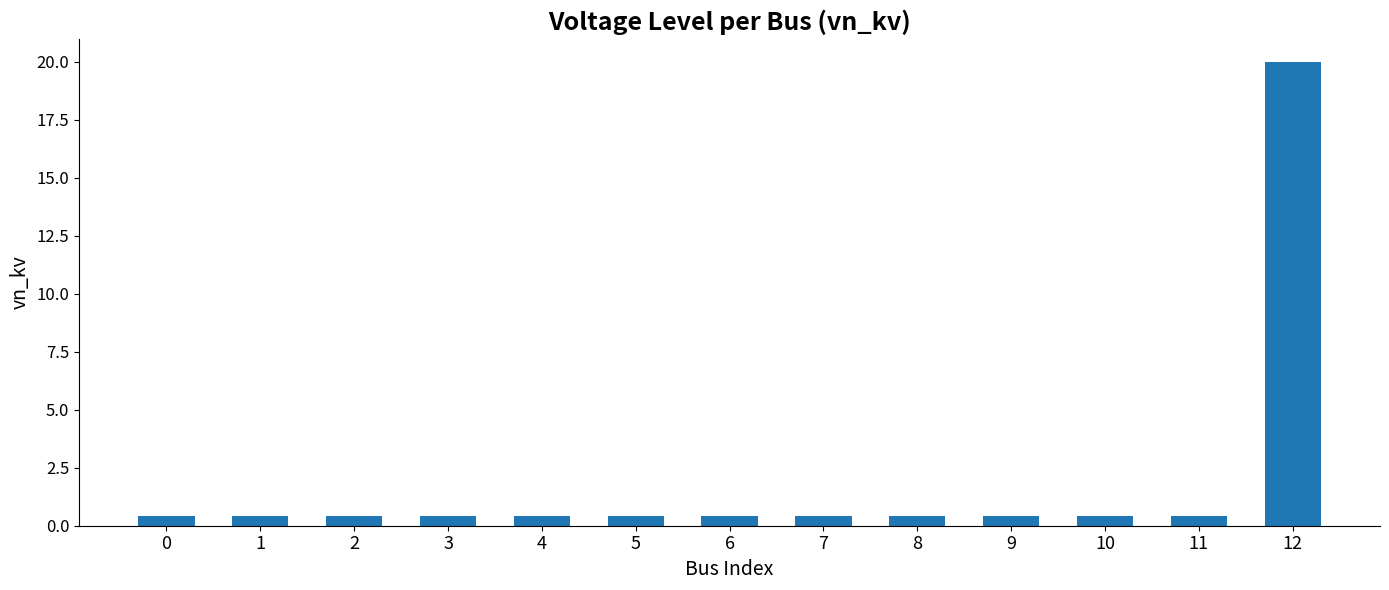

Reading right to left, transcribe all the data shown in this chart.

20.0	0.4	0.4	0.4	0.4	0.4	0.4	0.4	0.4	0.4	0.4	0.4	0.4